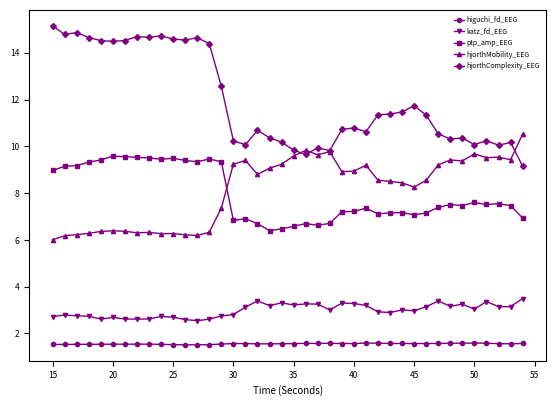

At how many categories does at least one series exceed 5?

40